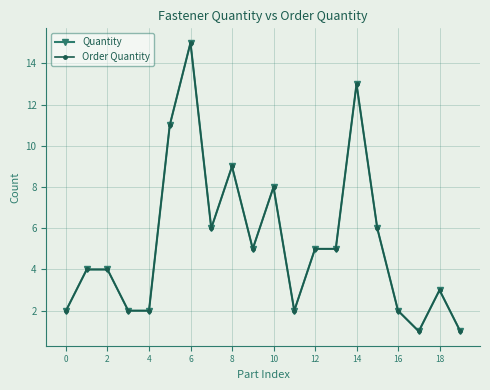

What is the highest value of the Order Quantity series?

15